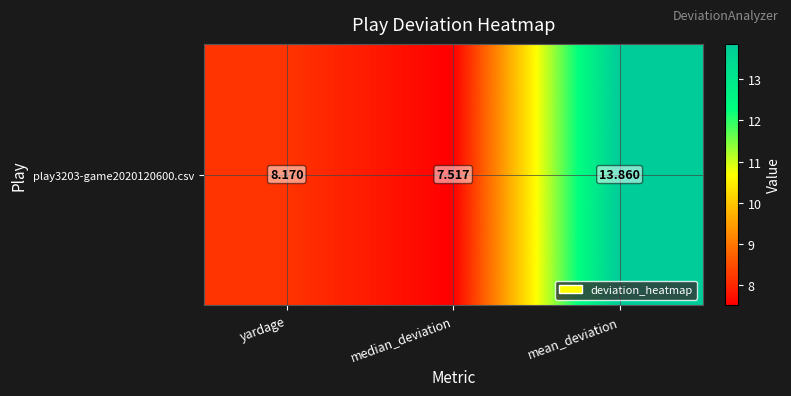

Count the number of categories in the chart.

3